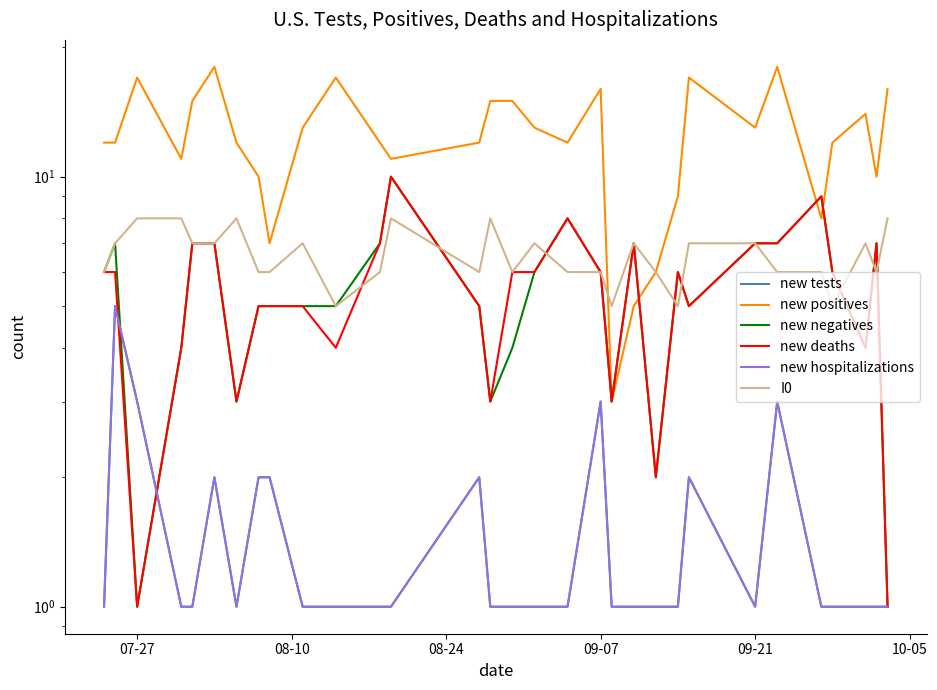

What are all the series names shown in the legend?

new tests, new positives, new negatives, new deaths, new hospitalizations, I0